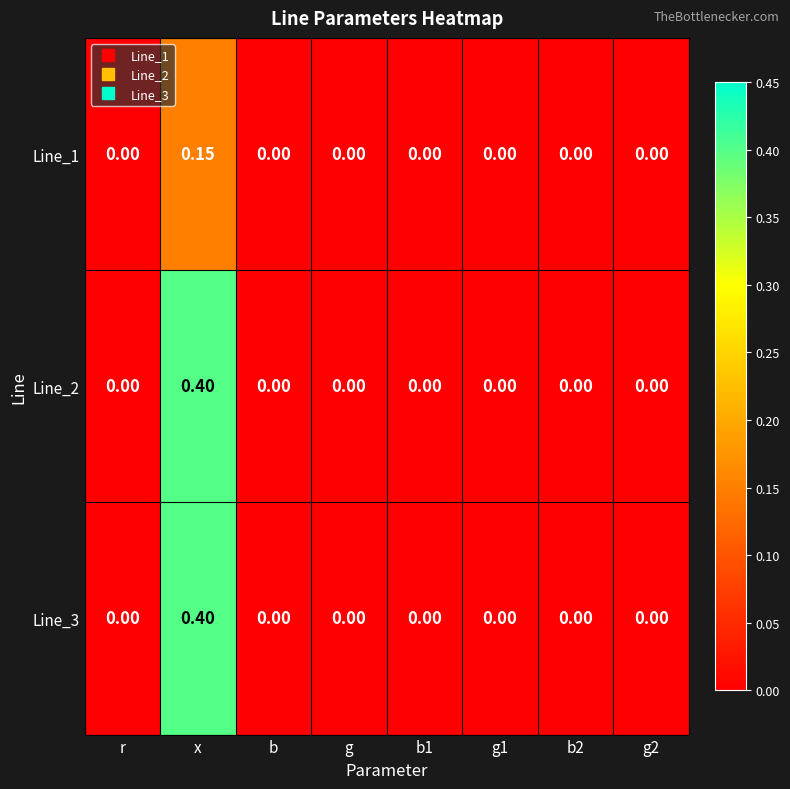

Which label corresponds to the largest value in the chart?

x